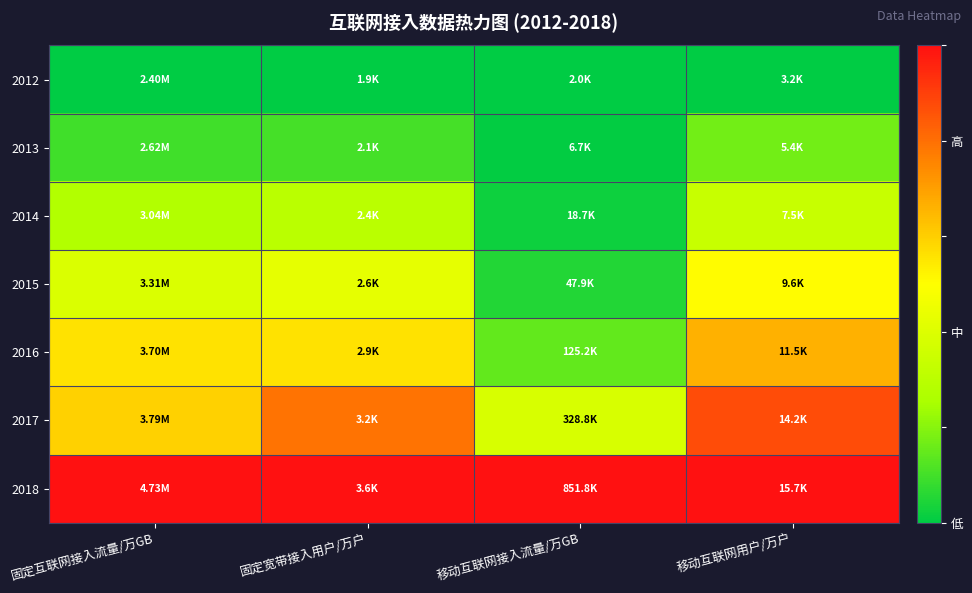

Reading right to left, what are all the values shown in this chart?

2012: 移动互联网用户/万户=0.0	移动互联网接入流量/万GB=0.0	固定宽带接入用户/万户=0.0	固定互联网接入流量/万GB=0.0
2013: 移动互联网用户/万户=0.2	移动互联网接入流量/万GB=0.0	固定宽带接入用户/万户=0.1	固定互联网接入流量/万GB=0.1
2014: 移动互联网用户/万户=0.3	移动互联网接入流量/万GB=0.0	固定宽带接入用户/万户=0.3	固定互联网接入流量/万GB=0.3
2015: 移动互联网用户/万户=0.5	移动互联网接入流量/万GB=0.1	固定宽带接入用户/万户=0.4	固定互联网接入流量/万GB=0.4
2016: 移动互联网用户/万户=0.7	移动互联网接入流量/万GB=0.1	固定宽带接入用户/万户=0.6	固定互联网接入流量/万GB=0.6
2017: 移动互联网用户/万户=0.9	移动互联网接入流量/万GB=0.4	固定宽带接入用户/万户=0.8	固定互联网接入流量/万GB=0.6
2018: 移动互联网用户/万户=1.0	移动互联网接入流量/万GB=1.0	固定宽带接入用户/万户=1.0	固定互联网接入流量/万GB=1.0